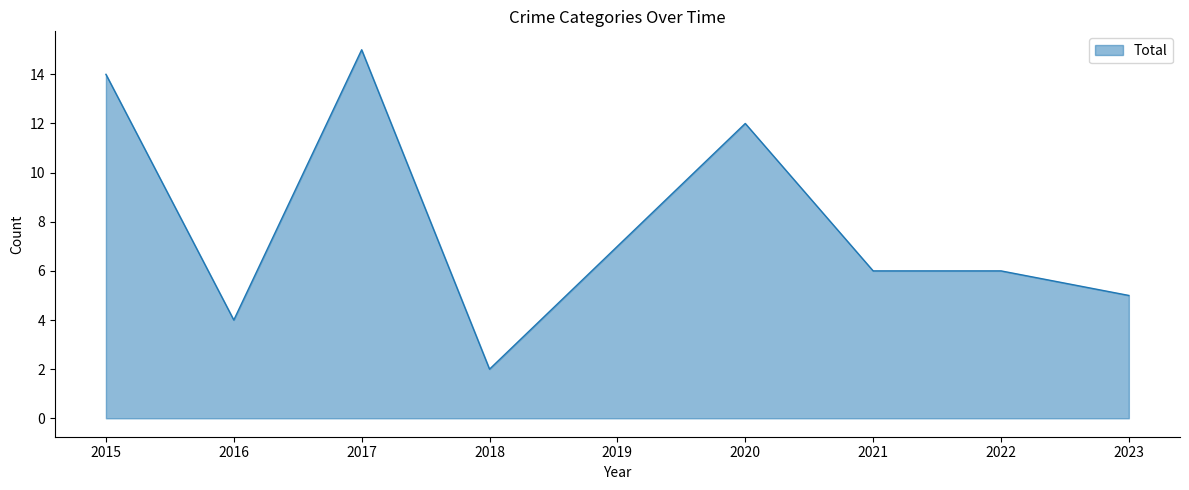

Where is the data nearest to the value 8?

2019